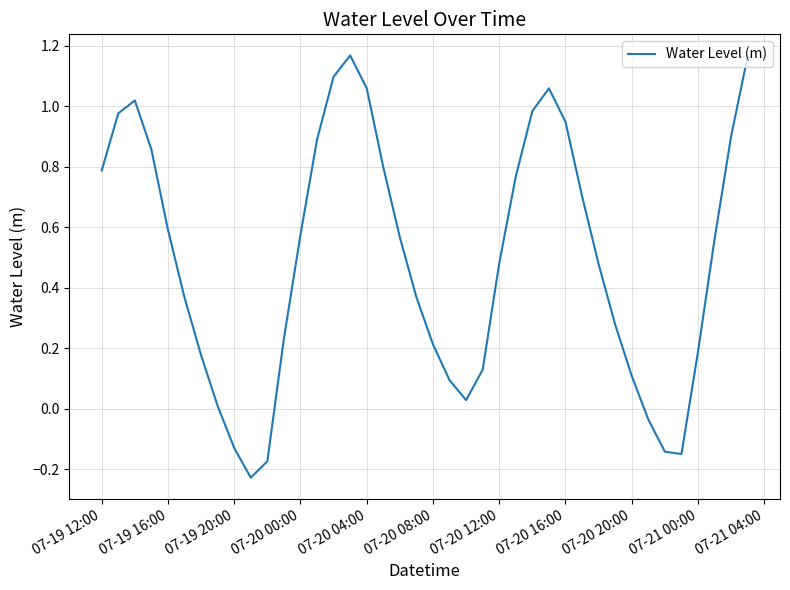

How many values are above zero?

34